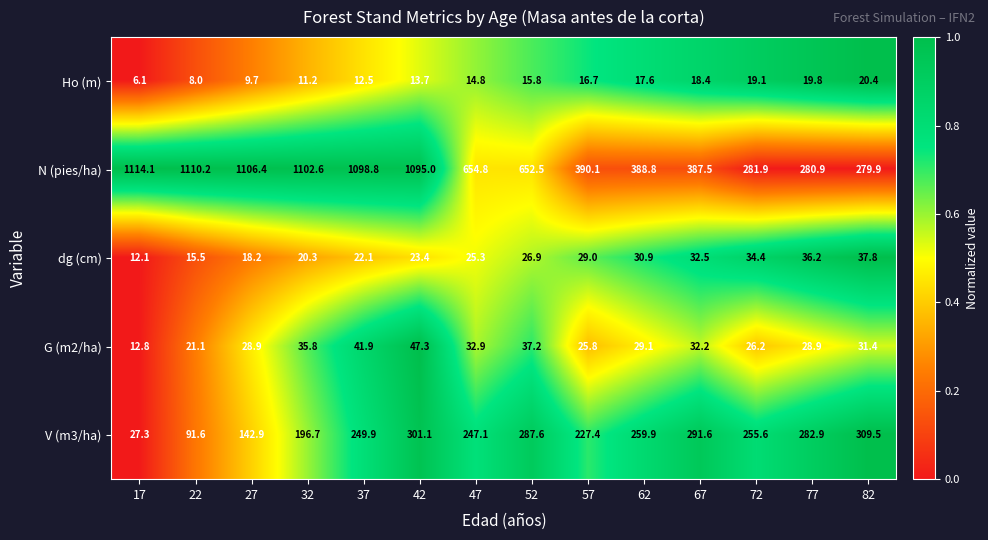

At which label does dg (cm) first exceed 26?

52